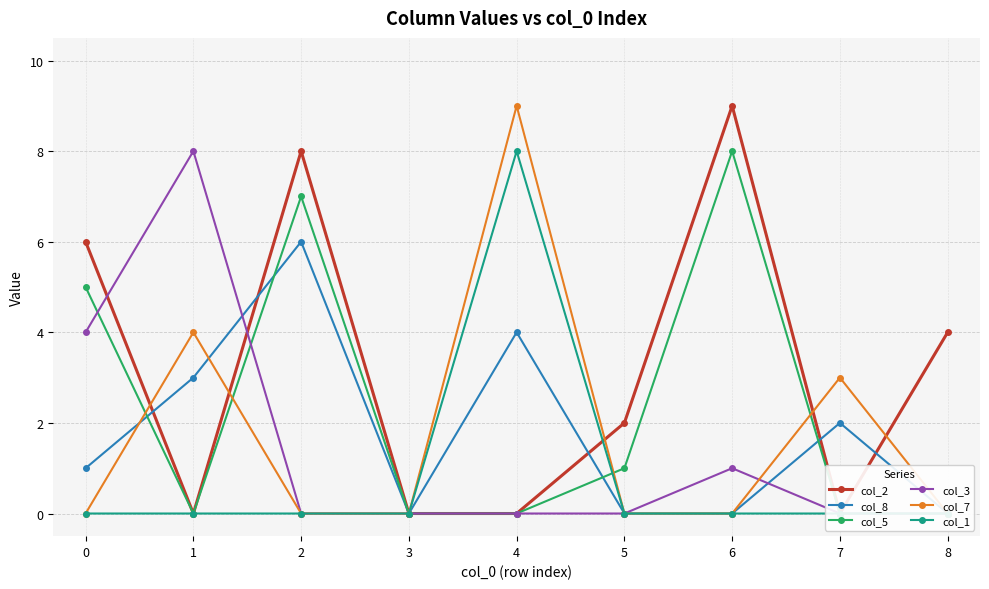

What is the sum of all col_2 values?

29